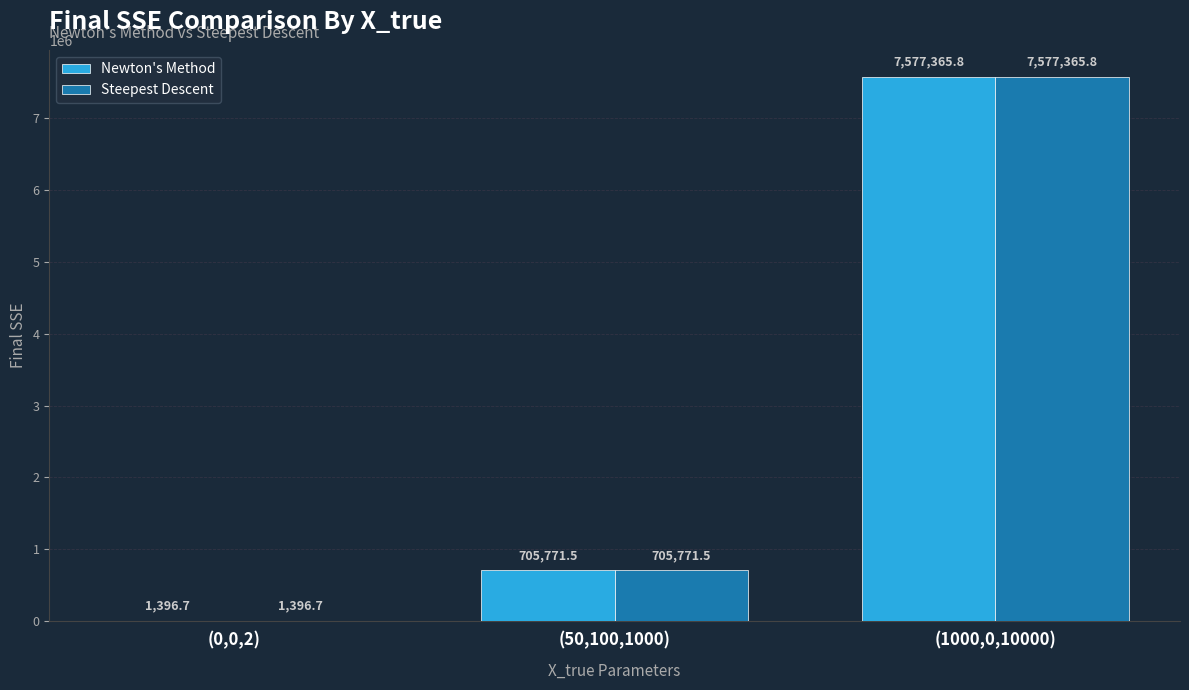

The Steepest Descent series shows 705771.5 at (50,100,1000). True or false?

True